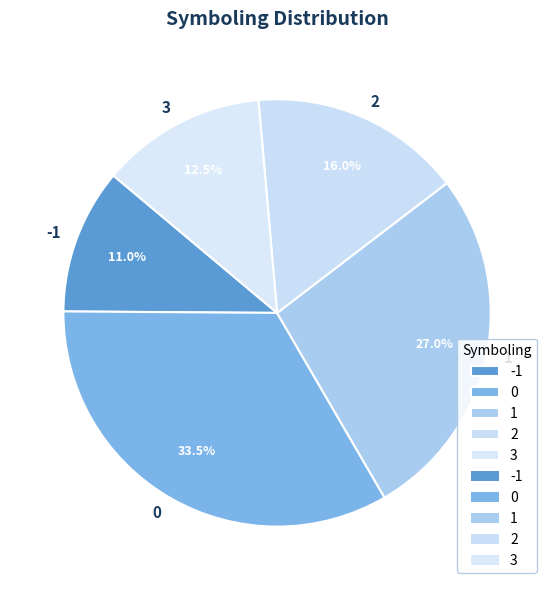

How many slices are in this pie chart?

5